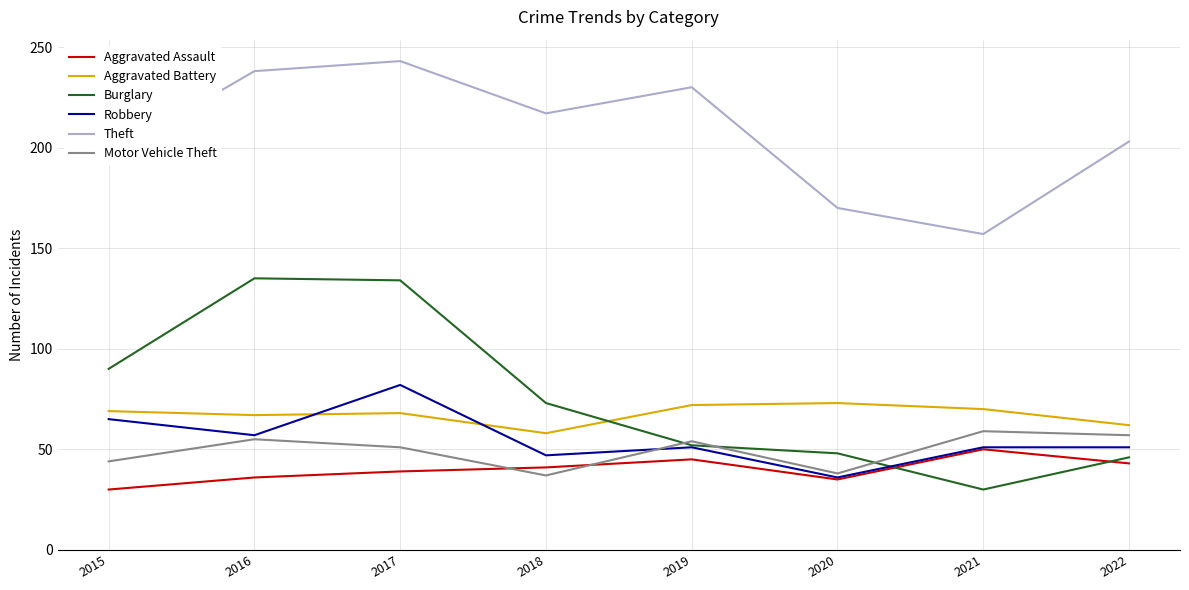

Between 2018 and 2020, which series saw the biggest shift?

Theft